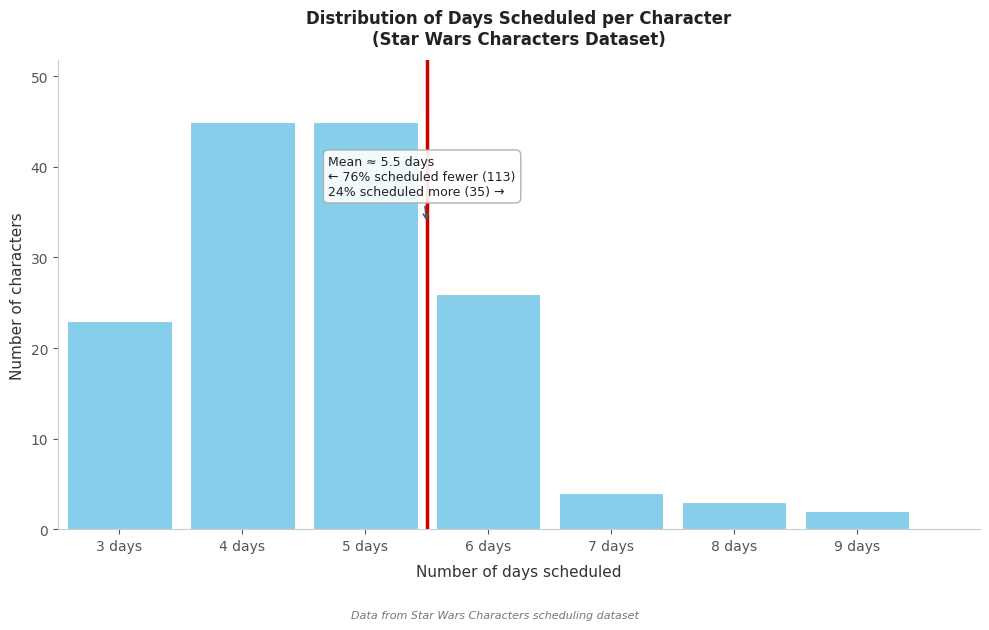

Reading left to right, transcribe all the data shown in this chart.

3 days=23	4 days=45	5 days=45	6 days=26	7 days=4	8 days=3	9 days=2